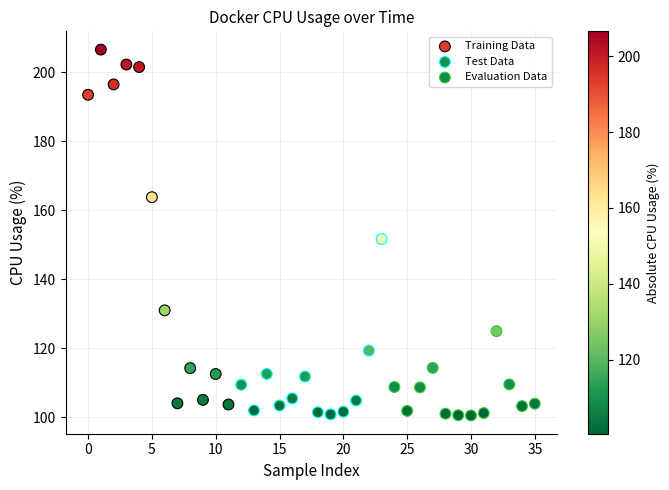

Which series contains the highest Y value?

Training Data